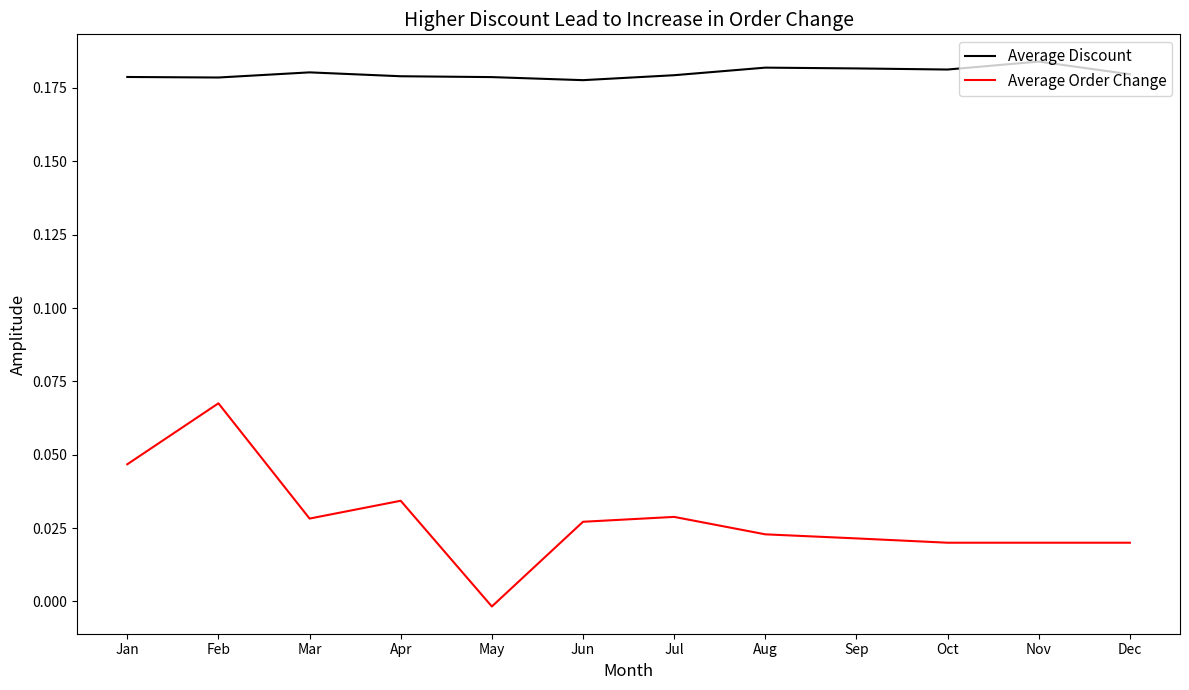

The value of Average Discount at Oct is 0.0. True or false?

False